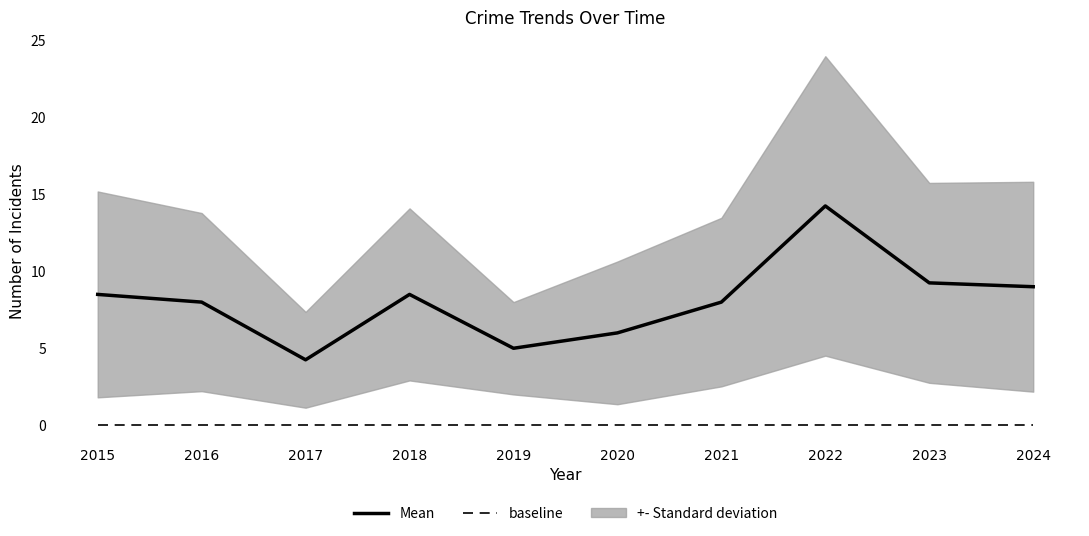

How many lines are shown in the chart?

2